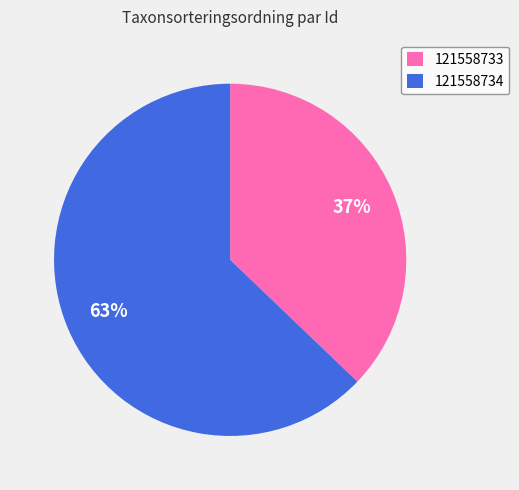

Which category accounts for the majority?

121558734